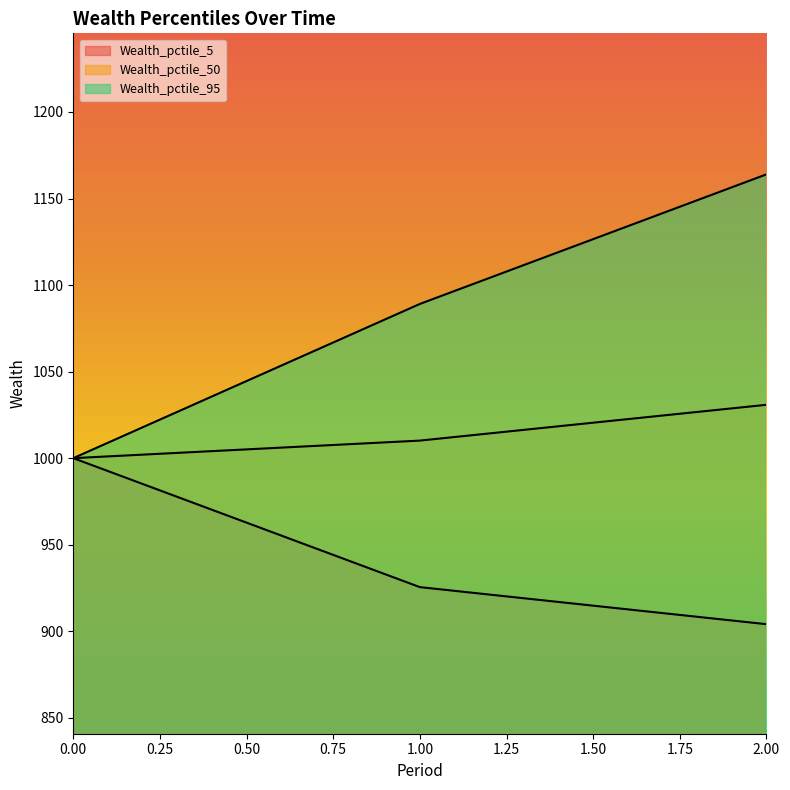

What are all the series names shown in the legend?

Wealth_pctile_5, Wealth_pctile_50, Wealth_pctile_95